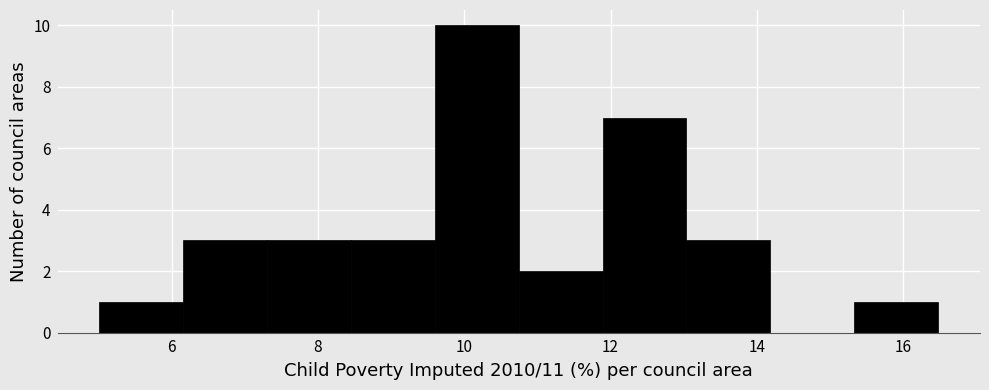

What is the height of the bar covering 7.4 to 8.4 on the x-axis? Neither the bar edges nor the heights are printed on the chart, so give them approximately, as read against the axes.

3